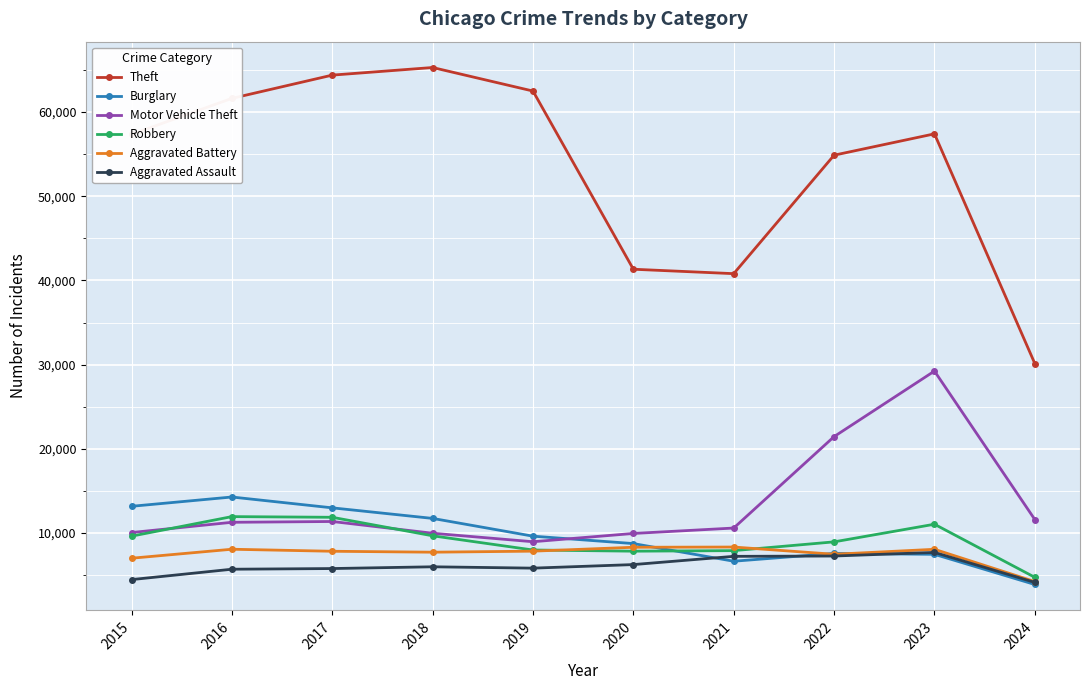

True or false: Aggravated Battery has more than 1 points higher than both neighbors.

True